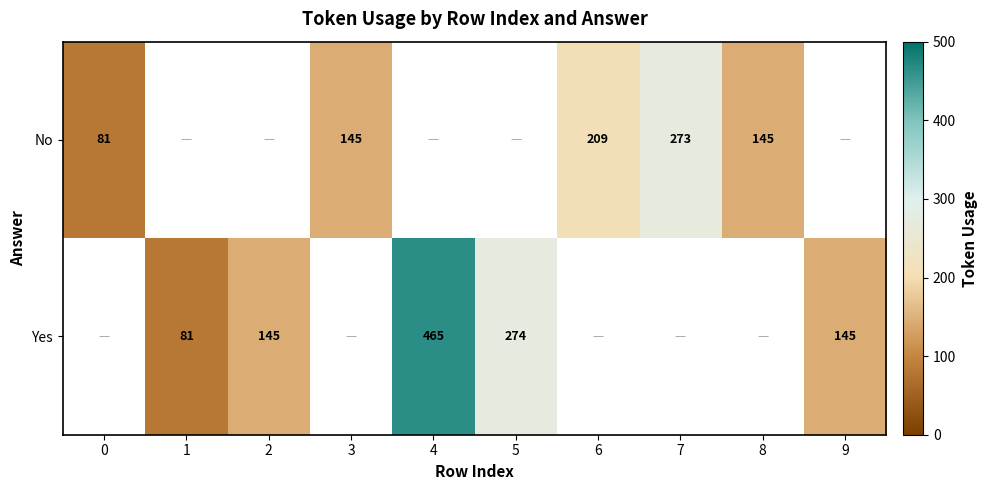

What is the smallest value displayed?

81.0